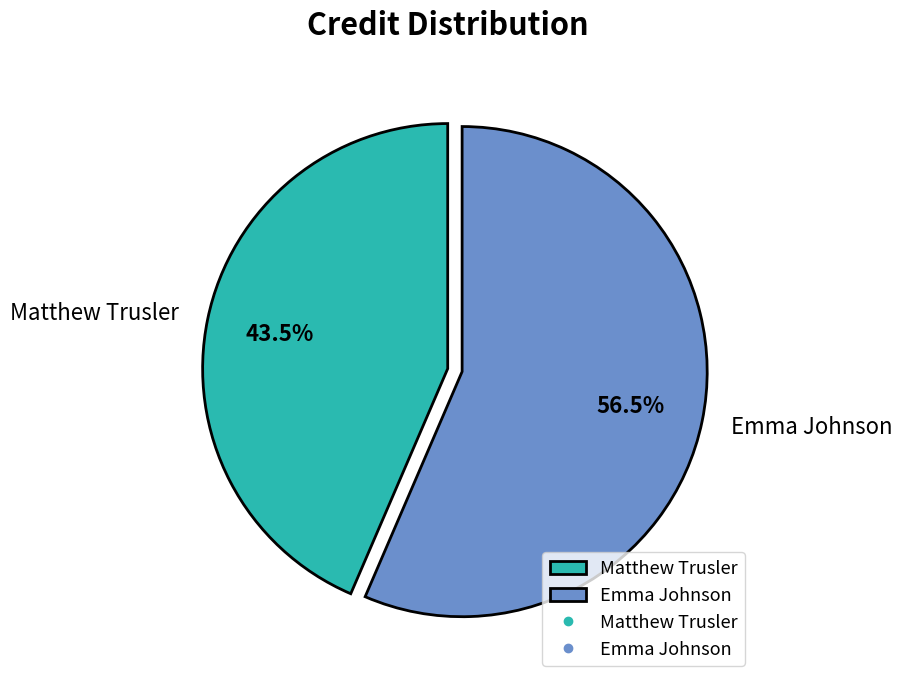

What percentage is NOT represented by Emma Johnson?

43.5%